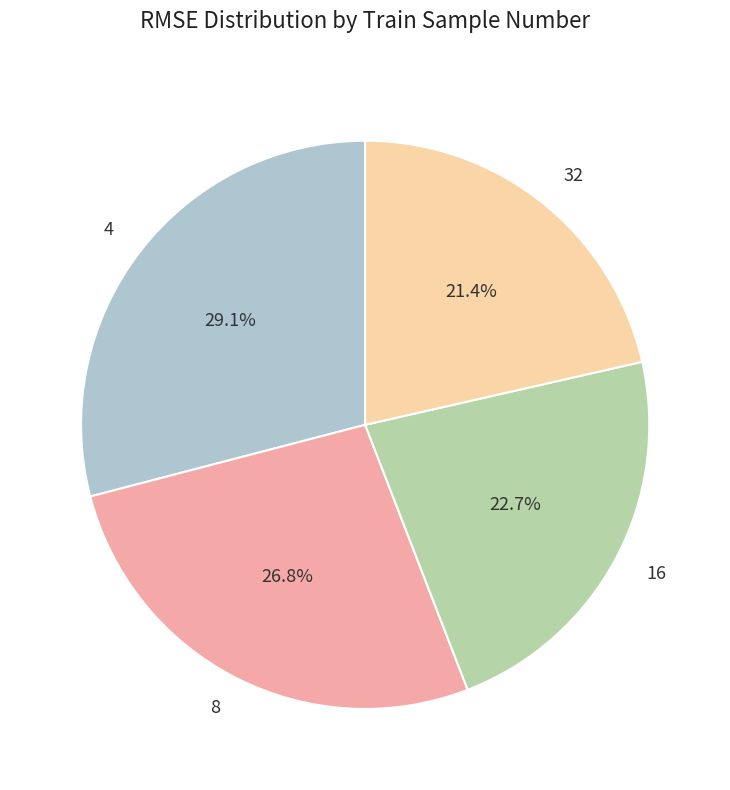

To the nearest percent, what is the difference between the 8 and 32 slice percentages?

5%